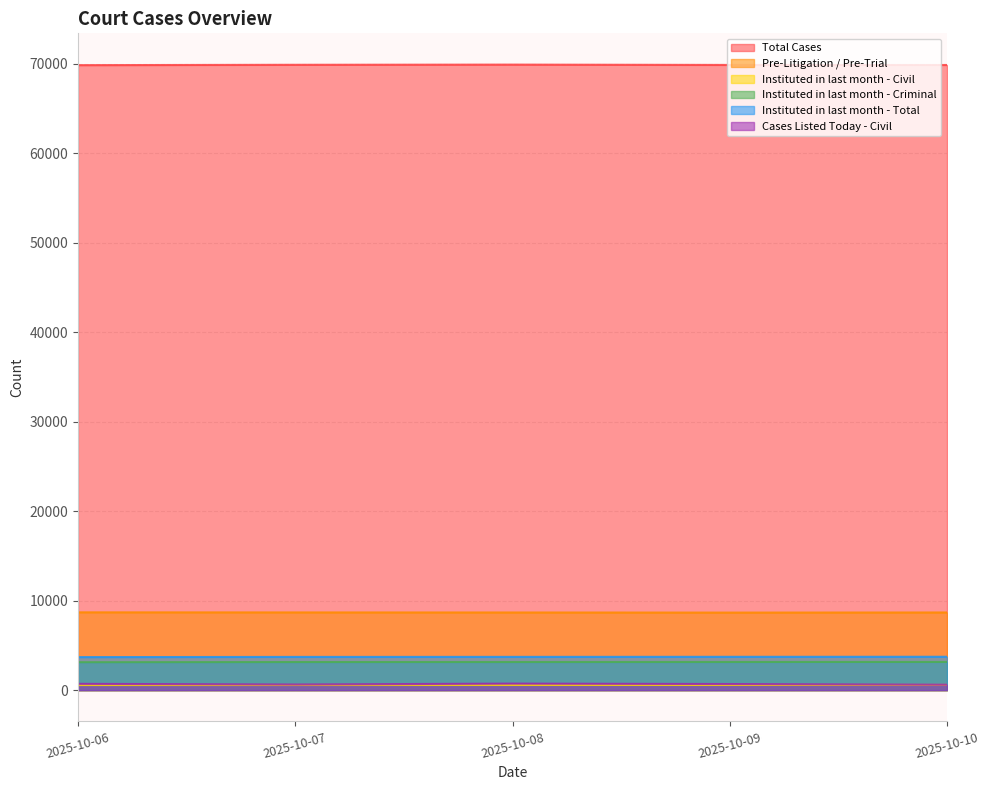

At which category does Cases Listed Today - Civil reach its first local peak?

2025-10-08